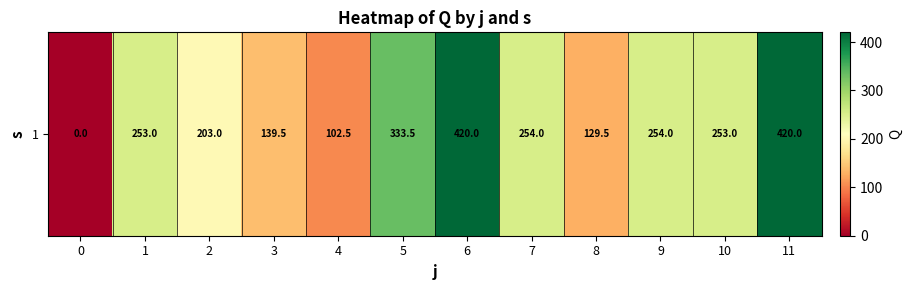

Which has a higher value, 8 or 1?

1